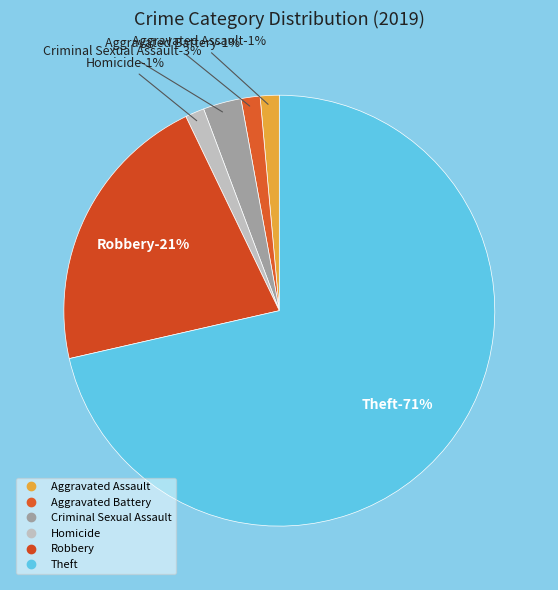

To the nearest percent, what is the difference between the largest and smallest slice percentages?

70%